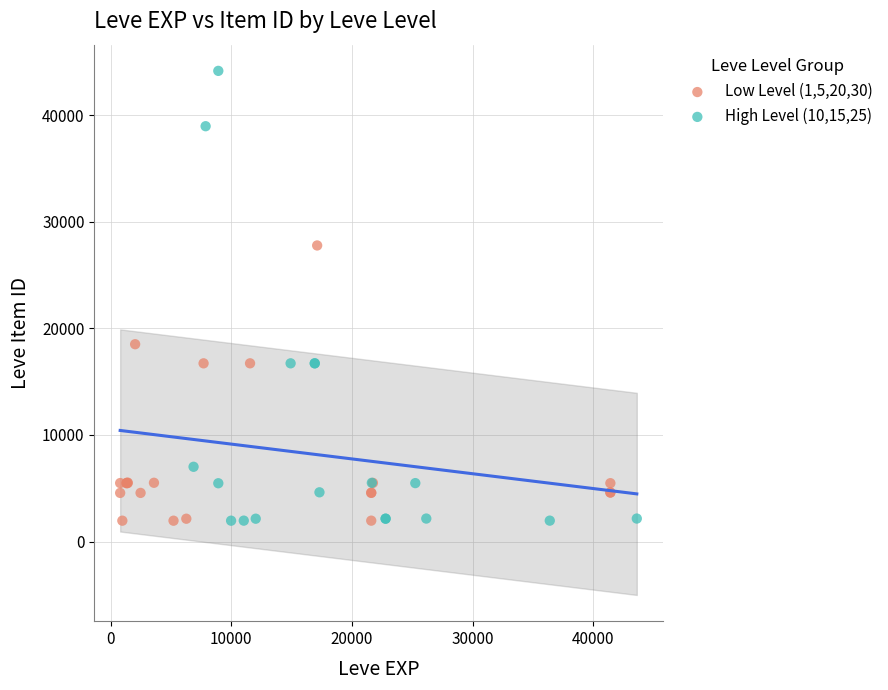

Which series has the largest Y range (max minus min)?

High Level (10,15,25)